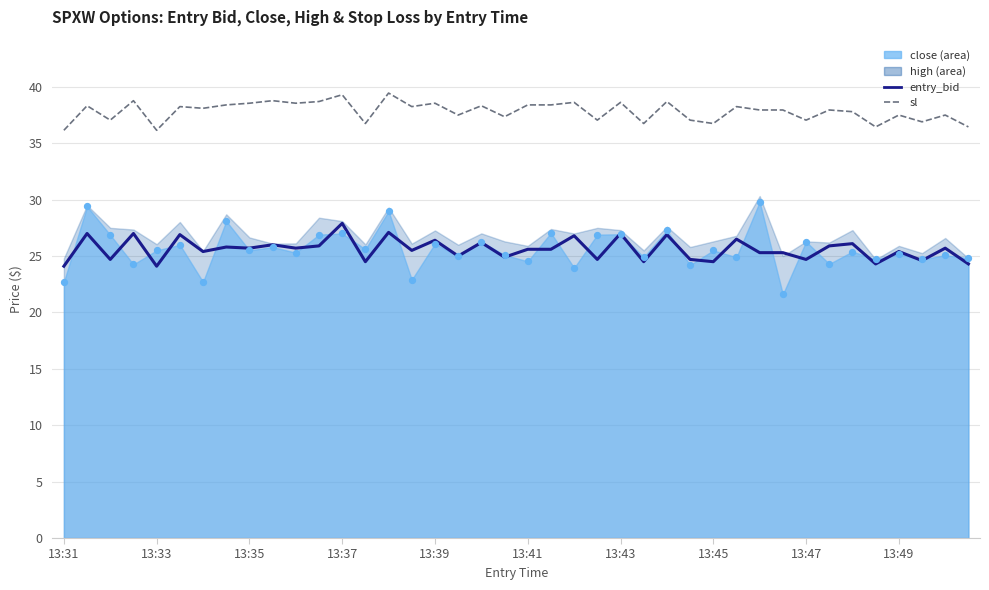

Which series reaches the maximum Y coordinate?

sl